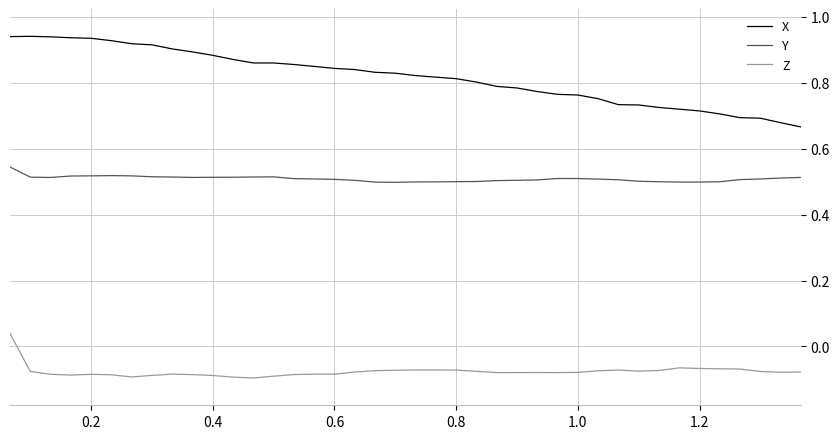

Which series has the largest range (max minus min)?

X